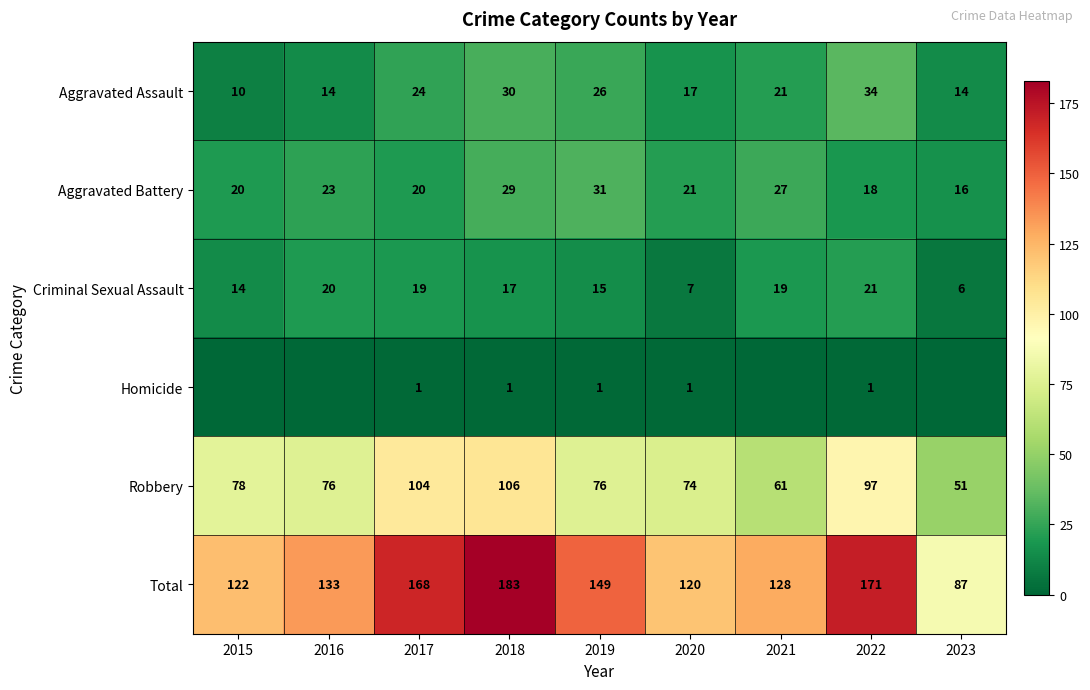

How many data points in Robbery are less than 76?

3